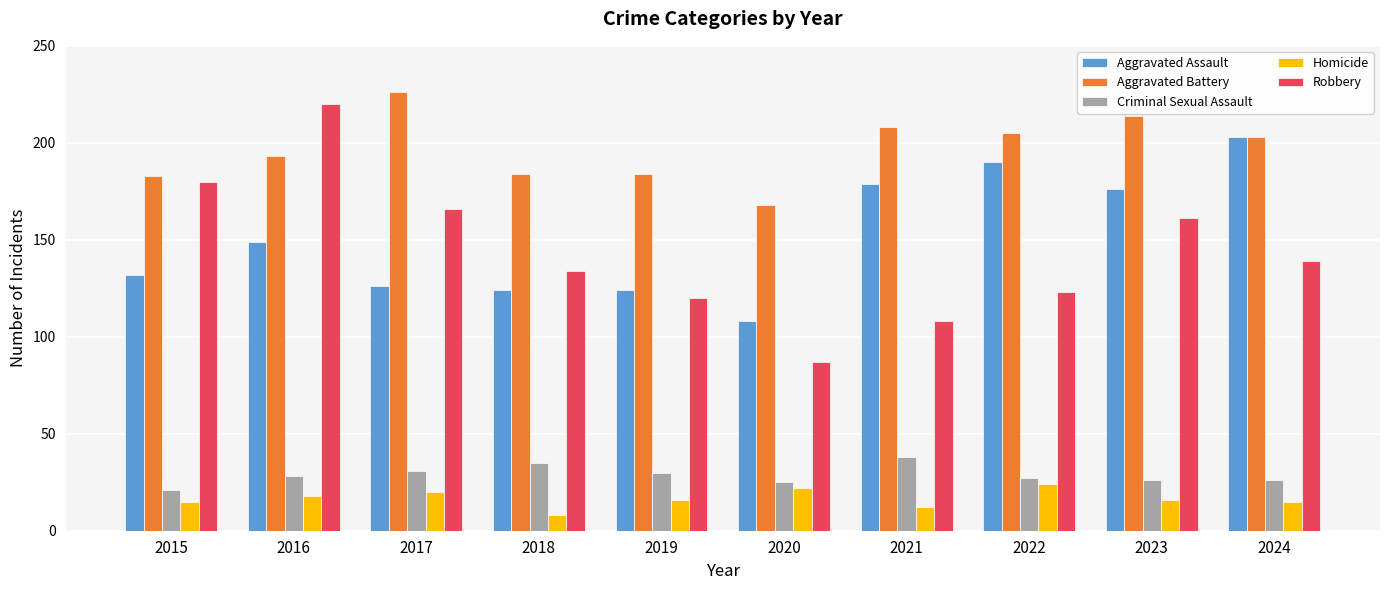

What is the approximate value of Robbery at 2020, to the nearest 10?

90